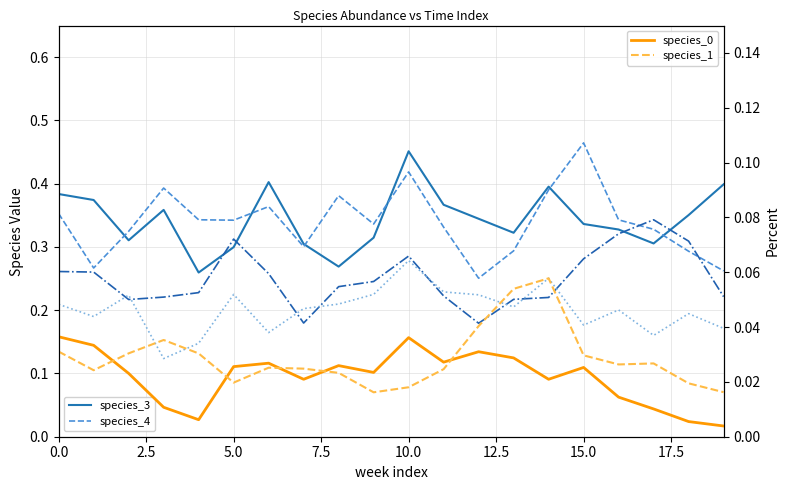

What is the approximate value of species_4 at 7.5?

0.4